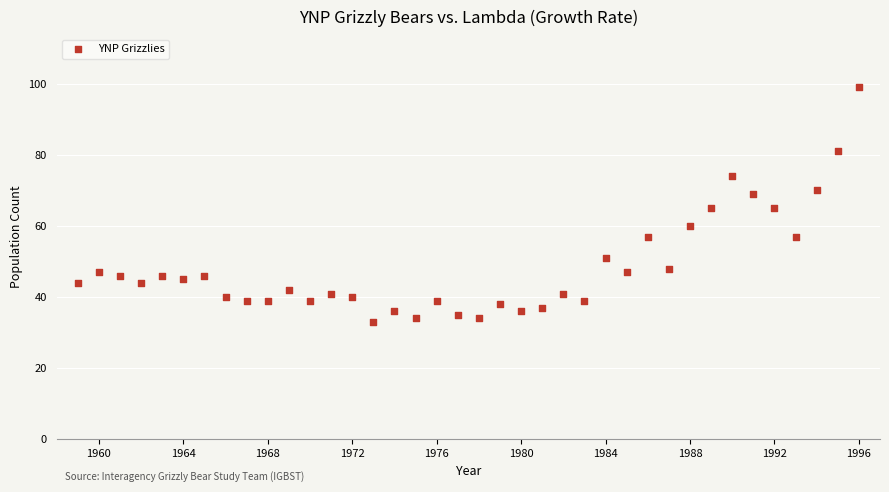

What is the range of Y values (max minus min)?

66